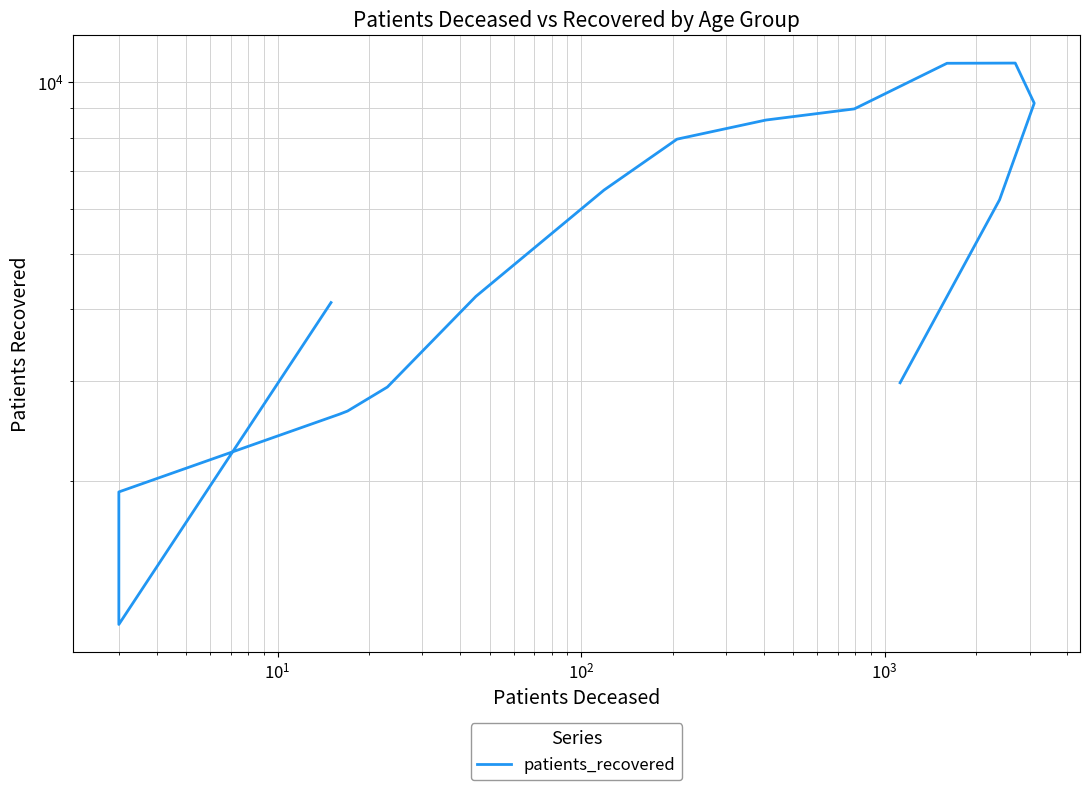

True or false: there are more than 0 points higher than both neighbors.

True